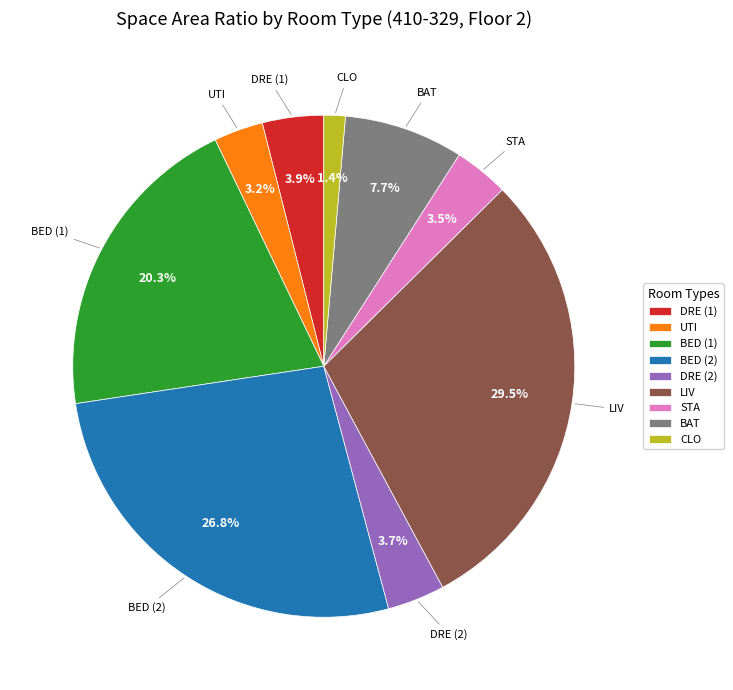

What is the total percentage of LIV and BAT?

37.2%